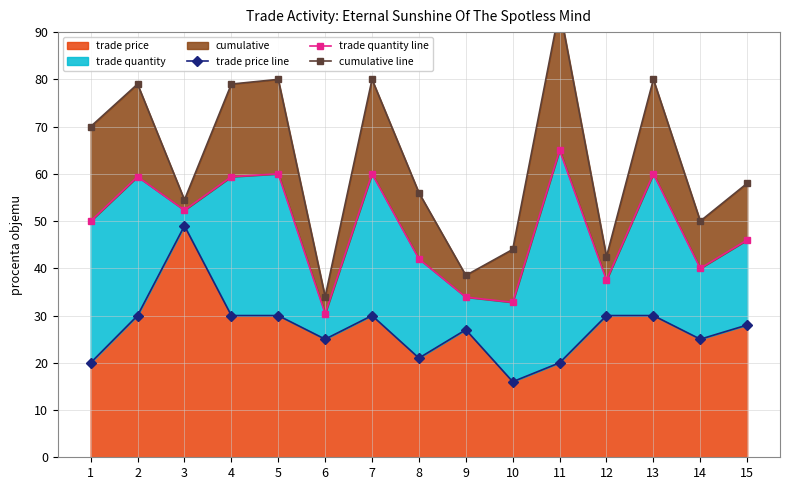

At which label does trade quantity line reach its minimum?

6